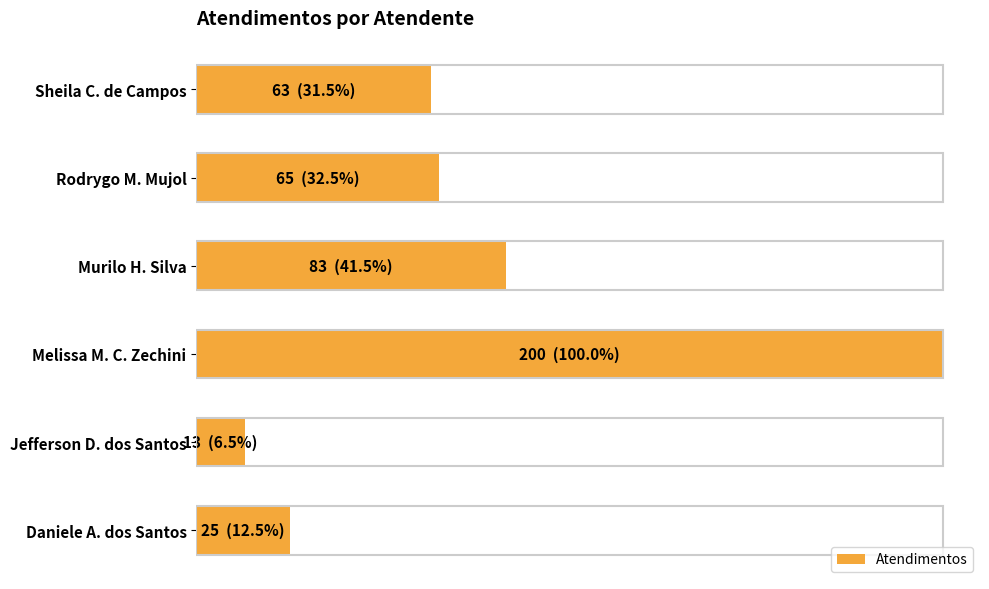

List the labels in order of value, largest first.

Melissa M. C. Zechini, Murilo H. Silva, Rodrygo M. Mujol, Sheila C. de Campos, Daniele A. dos Santos, Jefferson D. dos Santos